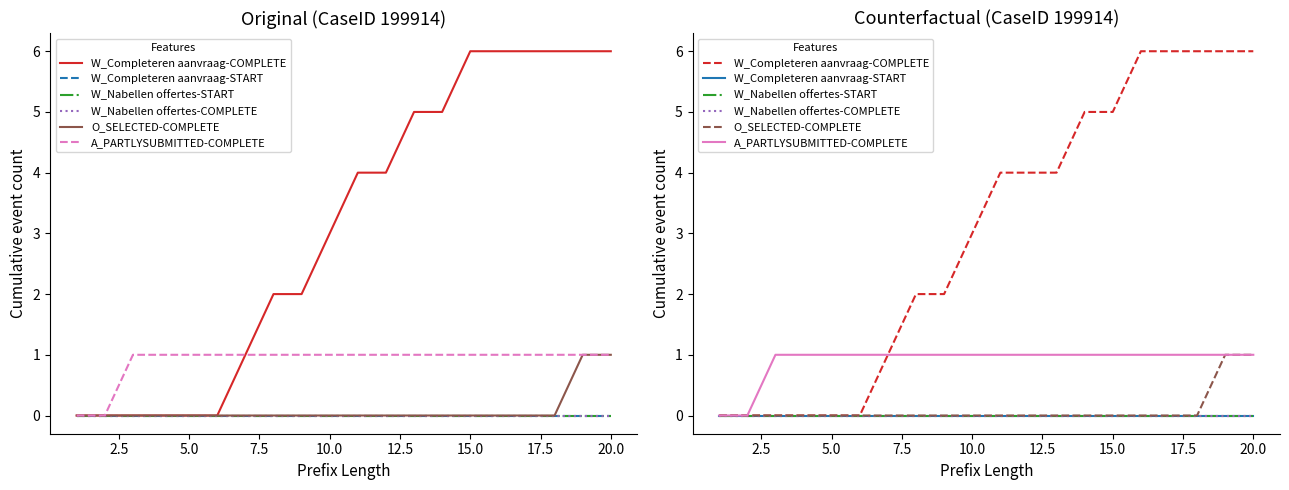

Which series has the widest spread of values?

W_Completeren aanvraag-COMPLETE